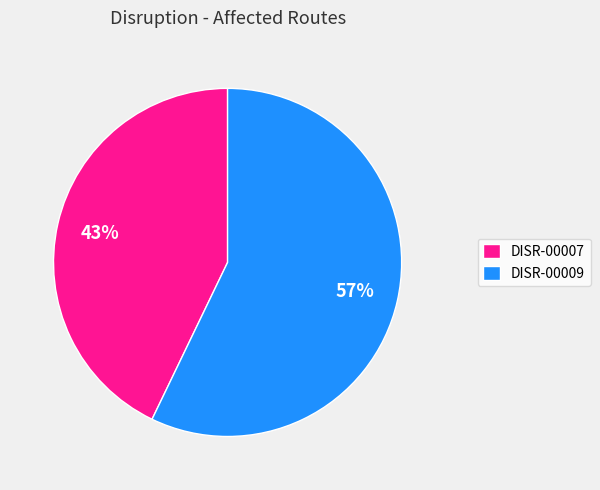

What is the ratio of the value at DISR-00009 to the value at DISR-00007?

1.3